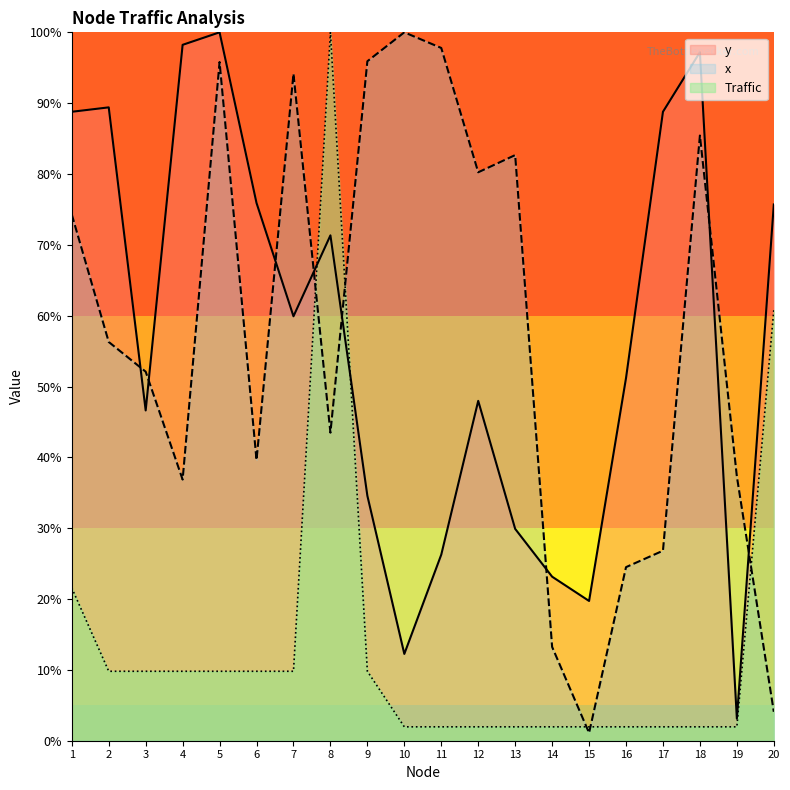

Which series changed the most between 12 and 16?

x